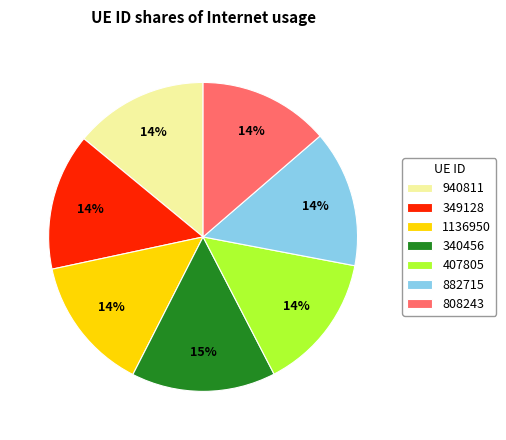

Do 1136950 and 340456 together represent more than half of the pie?

No